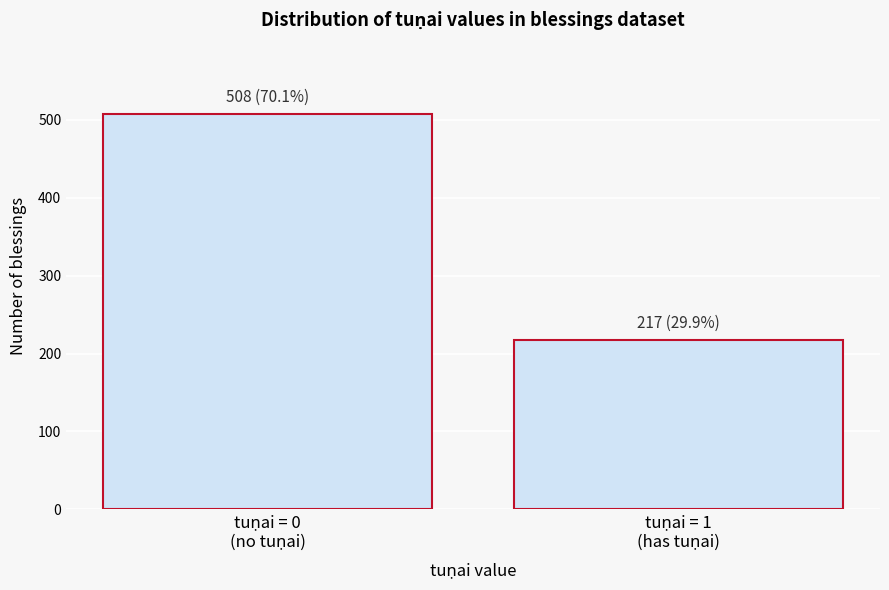

Reading left to right, transcribe all the data shown in this chart.

508	217